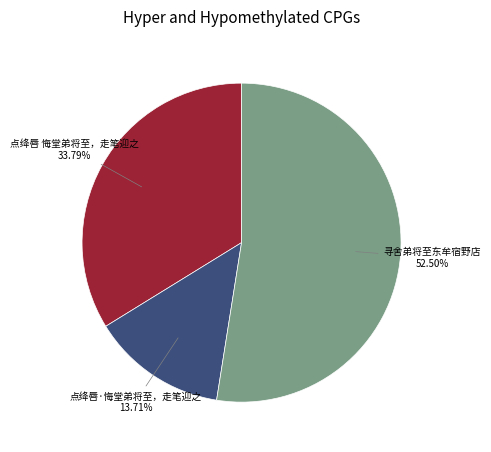

What is the majority slice?

寻舍弟将至东牟宿野店